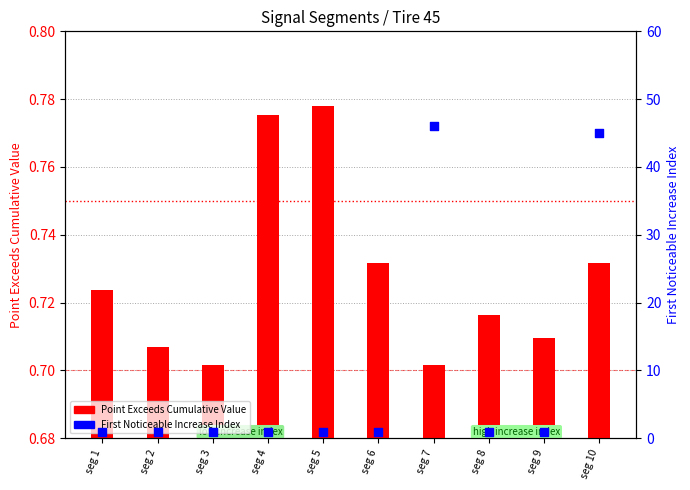

Which series has the largest total across all categories?

First Noticeable Increase Index